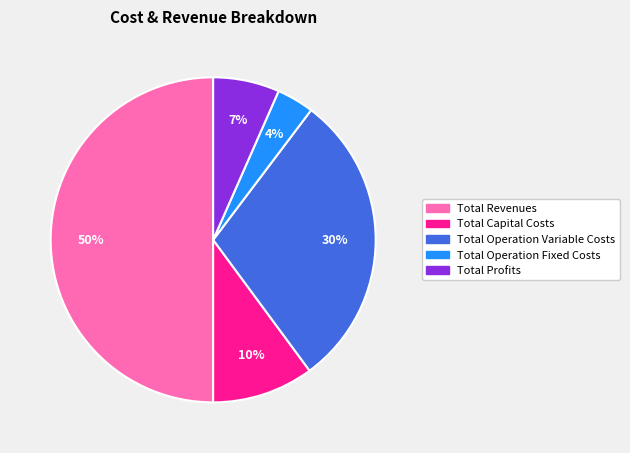

Does Total Operation Fixed Costs account for over 50% of the chart?

No